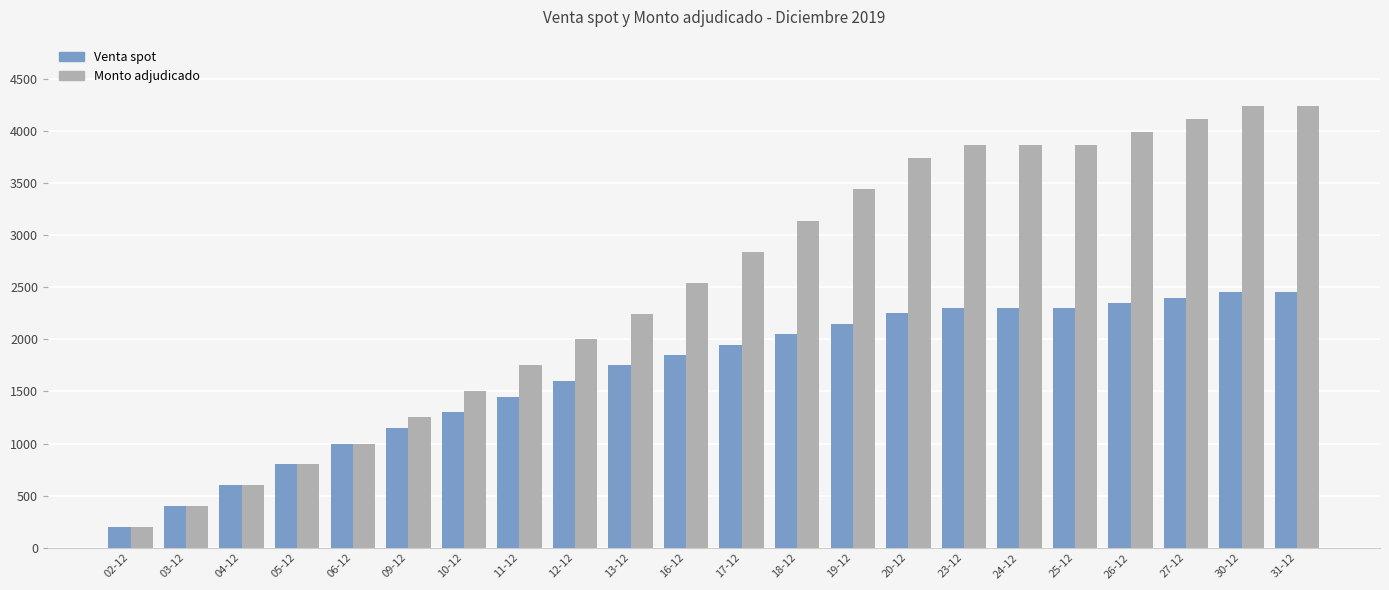

At which label is Monto adjudicado closest to 2220?

13-12